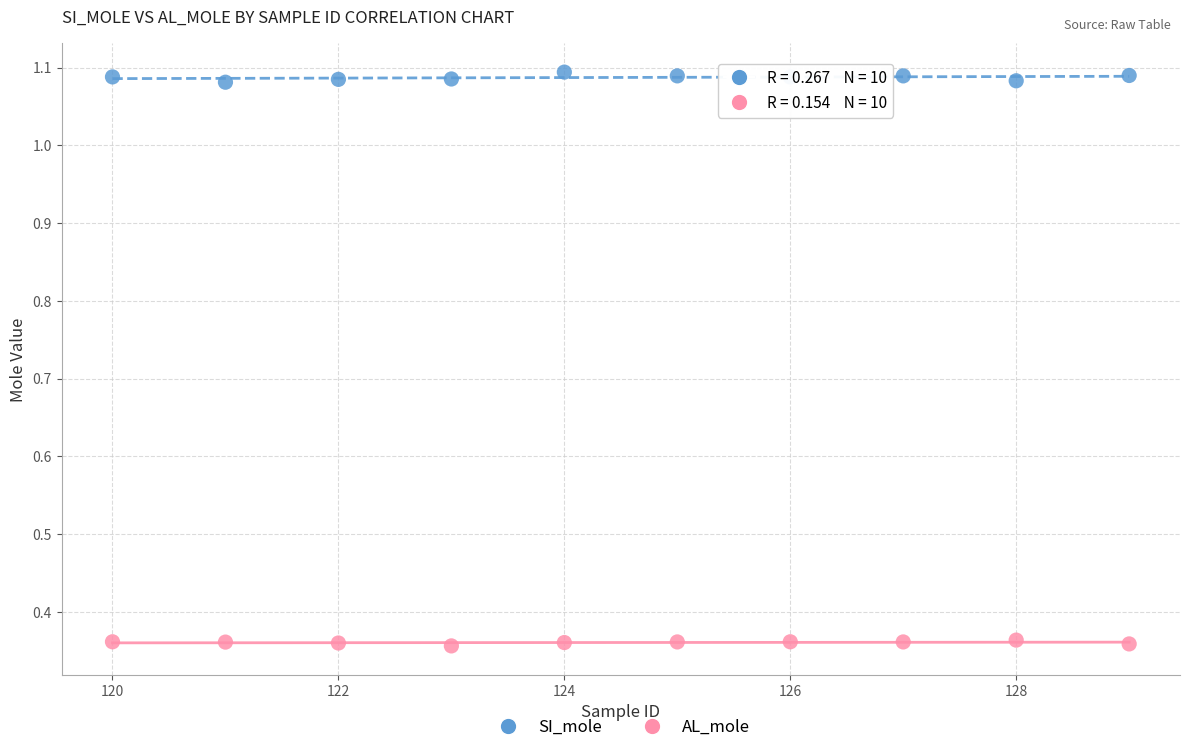

Across all data points, what is the range of Y values (max minus min)?

0.7